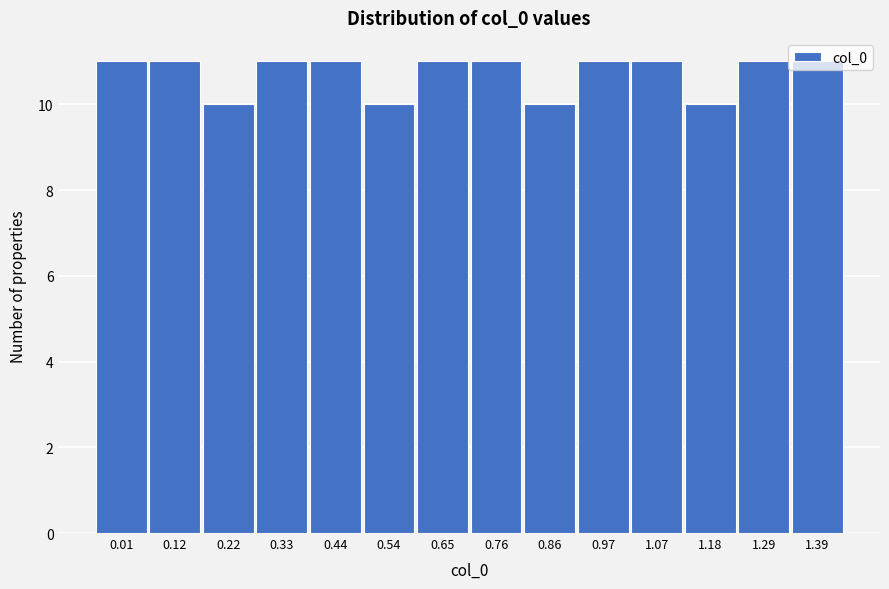

What is the maximum value shown in the chart?

11